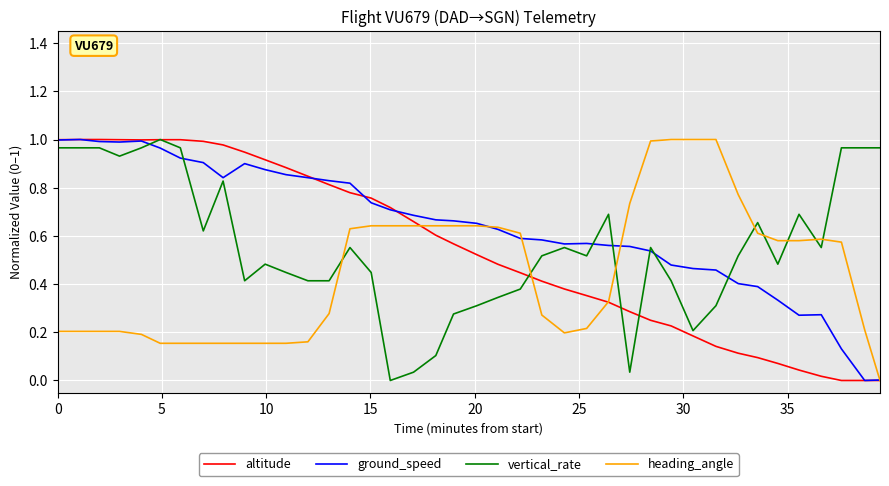

What are all the series names shown in the legend?

altitude, ground_speed, vertical_rate, heading_angle